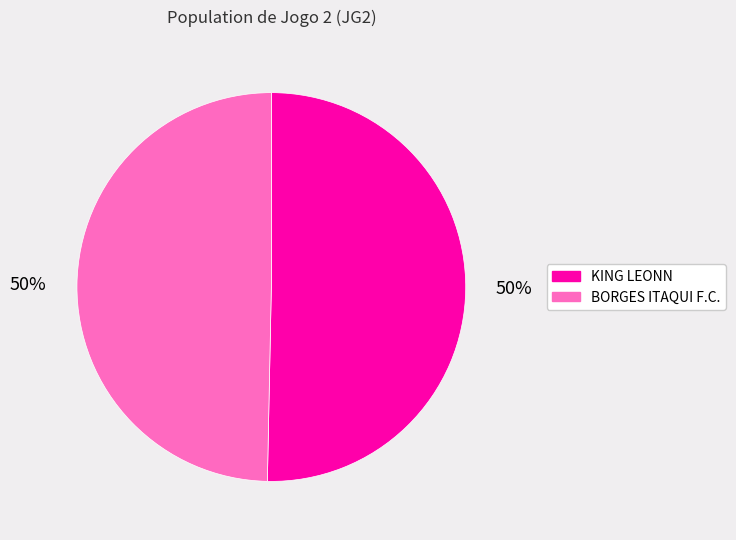

Do BORGES ITAQUI F.C. and KING LEONN together represent more than half of the pie?

Yes